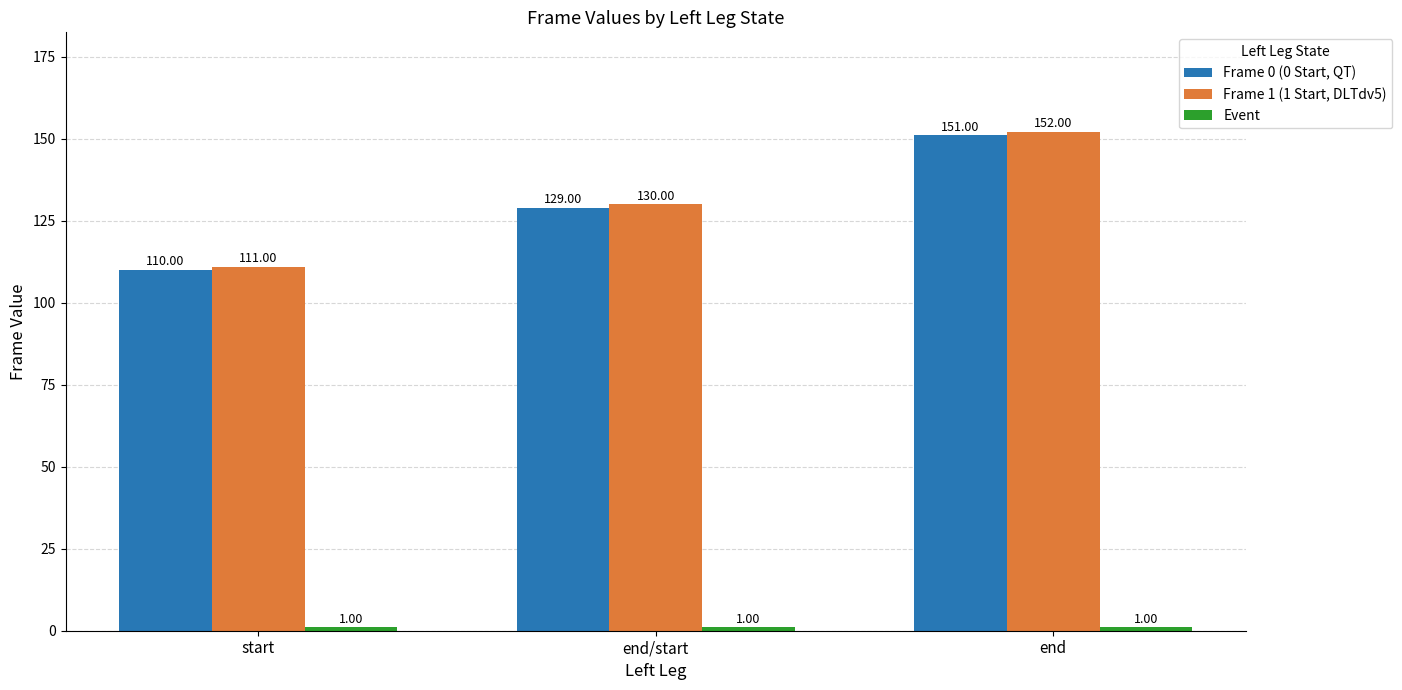

List the labels in order of Frame 0 (0 Start, QT) value, smallest first.

start, end/start, end